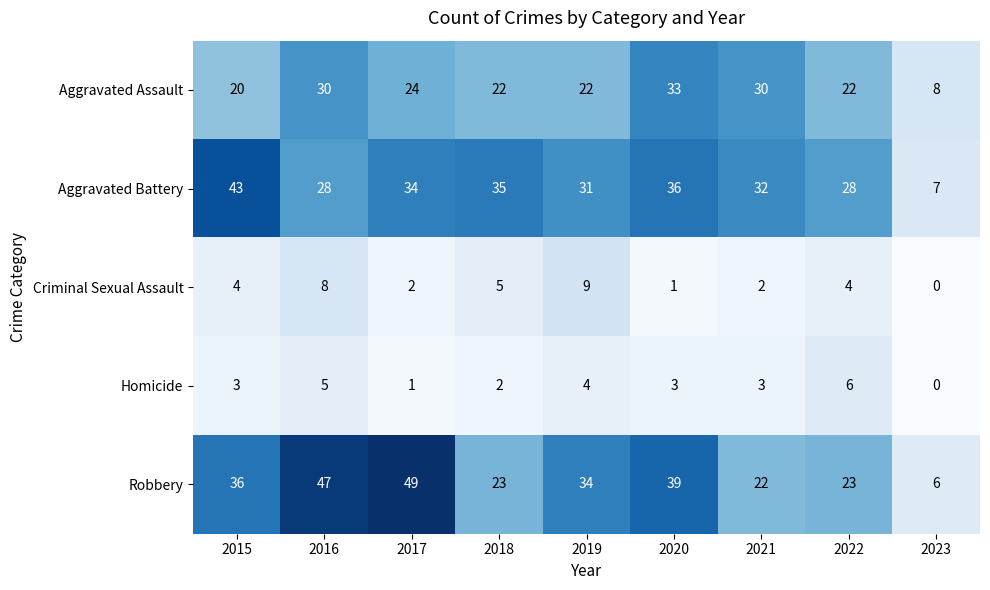

True or false: Homicide has a value of 2 at 2018.

True